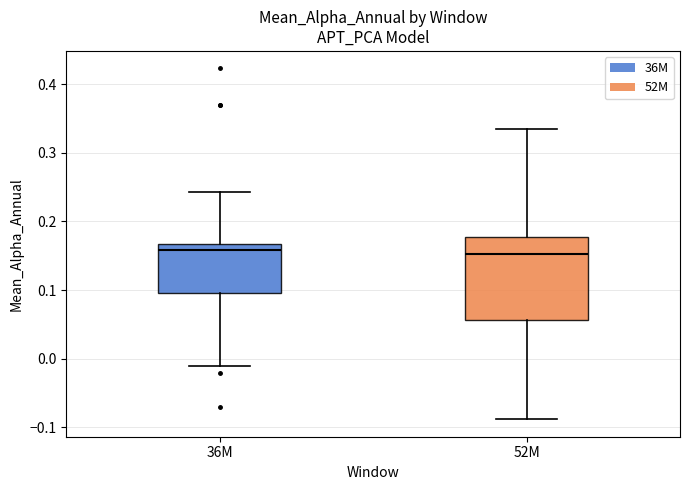

Reading left to right, transcribe this box plot: for each box, give where its median line is, the range the box spans, and where its two whiskers end, as read against the y-axis. The values are not printed on the chart, so give them approximately, as read against the axis.

36M: median 0.16, box 0.10 to 0.17, whiskers -0.01 to 0.24
52M: median 0.15, box 0.06 to 0.18, whiskers -0.09 to 0.33